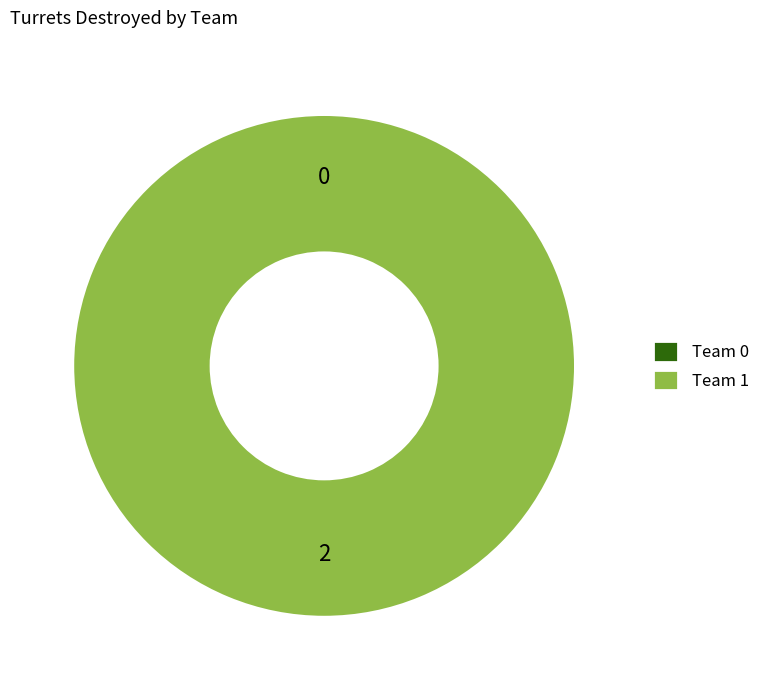

Is it true that 1 is 100% of the pie?

True